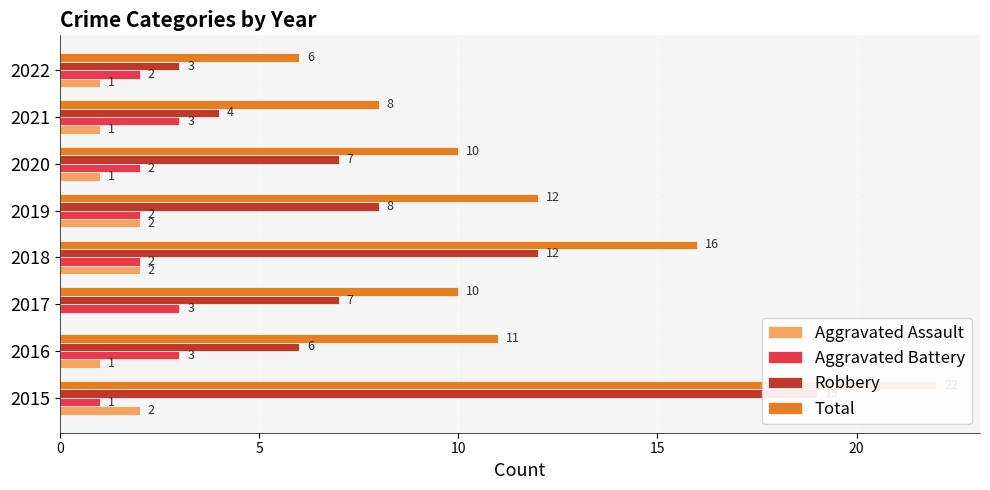

How many bars are there in each group?

4